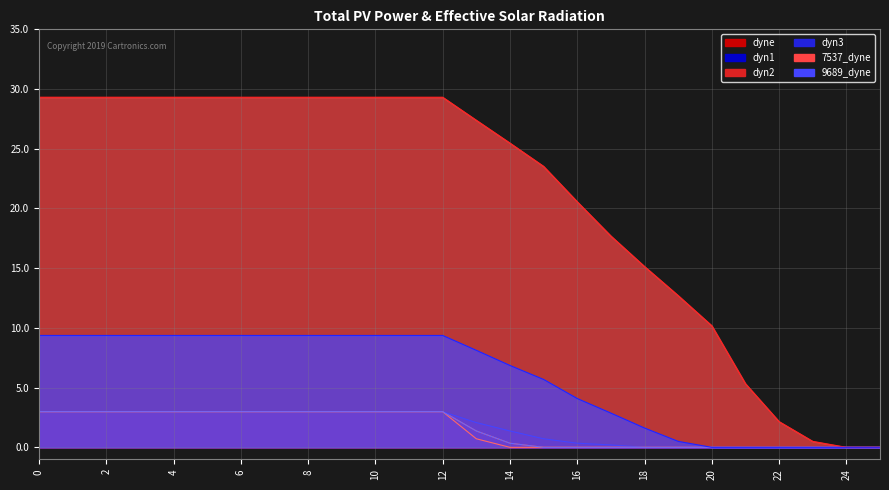

True or false: dyn3 and dyn2 cross at least once.

False